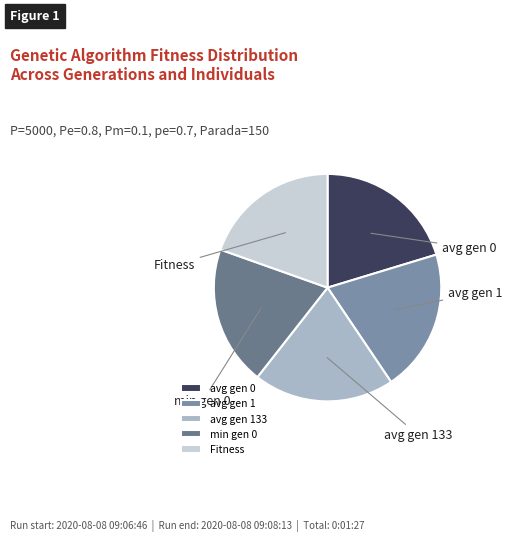

Is Fitness the majority of the pie?

No